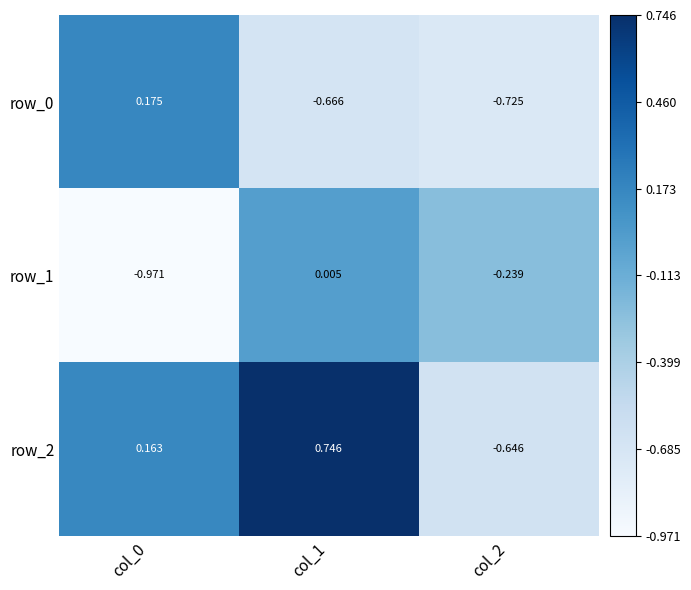

At how many categories does at least one series exceed 0?

2